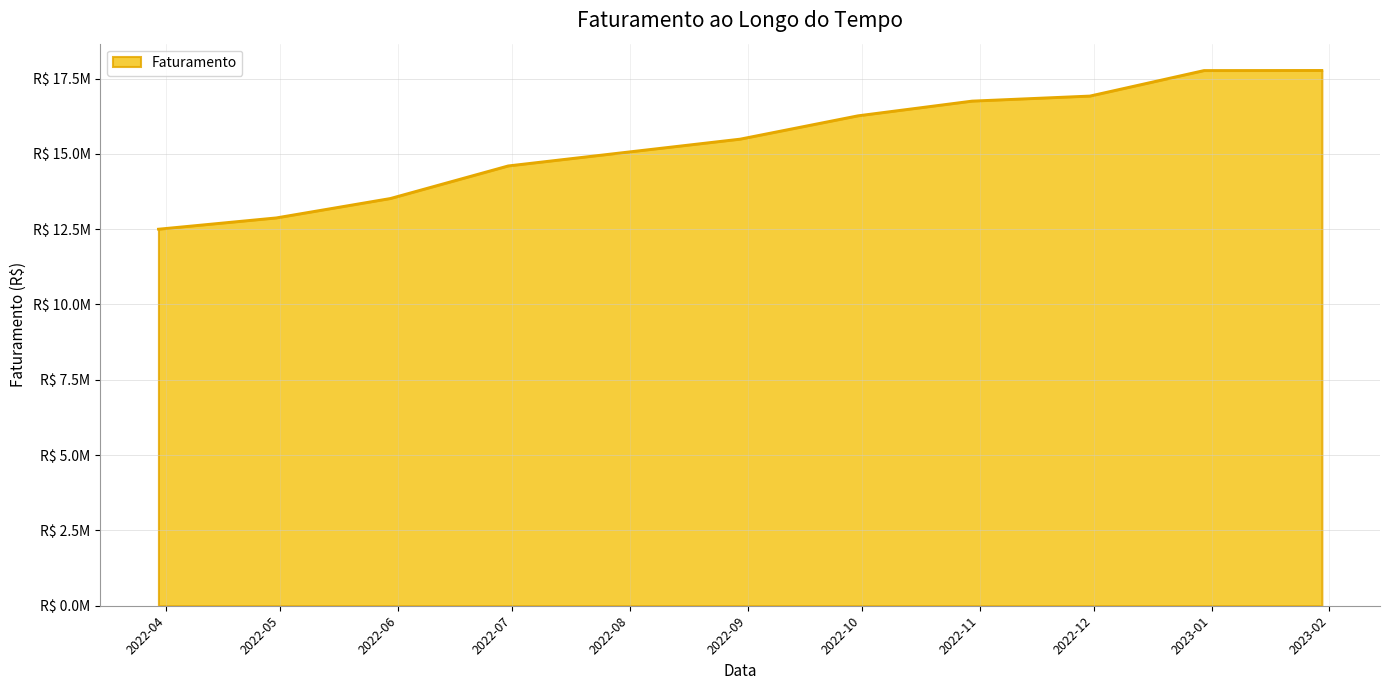

At which category does the chart reach its minimum across all series?

2022-03-30